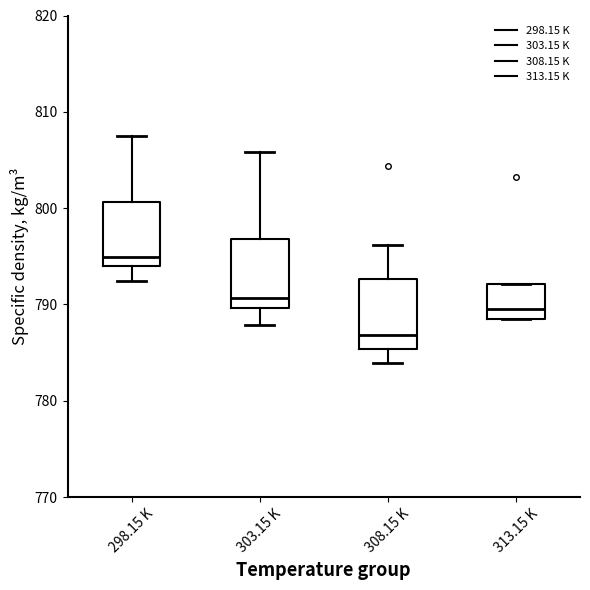

Reading left to right, read every box against the y-axis: the position of its median line, the range the box covers, and the ends of its whiskers. The values are not printed on the chart, so give them approximately, as read against the axis.

298.15 K: median 795, box 794 to 801, whiskers 792 to 808
303.15 K: median 791, box 790 to 797, whiskers 788 to 806
308.15 K: median 787, box 785 to 793, whiskers 784 to 796
313.15 K: median 790, box 789 to 792, whiskers 789 to 792